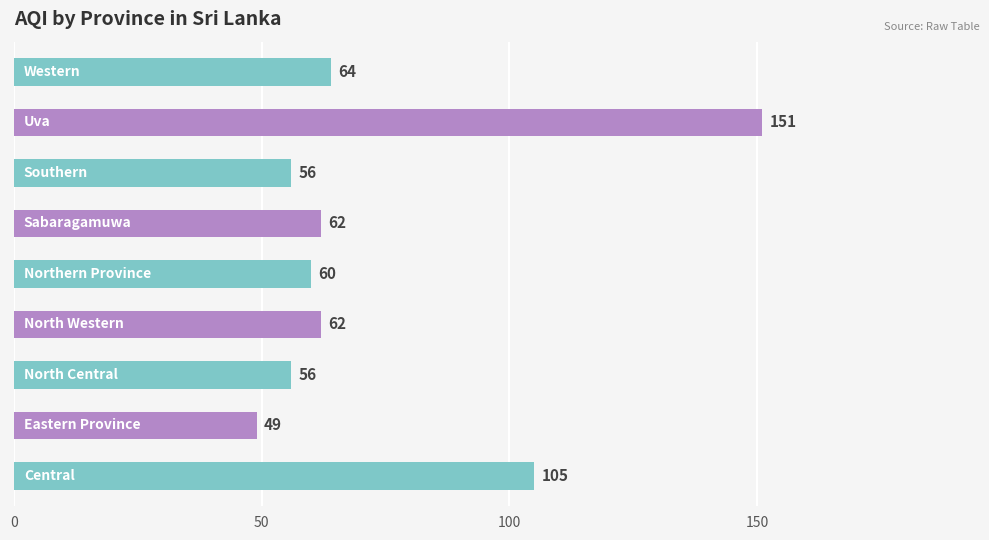

What is the greatest value displayed?

151